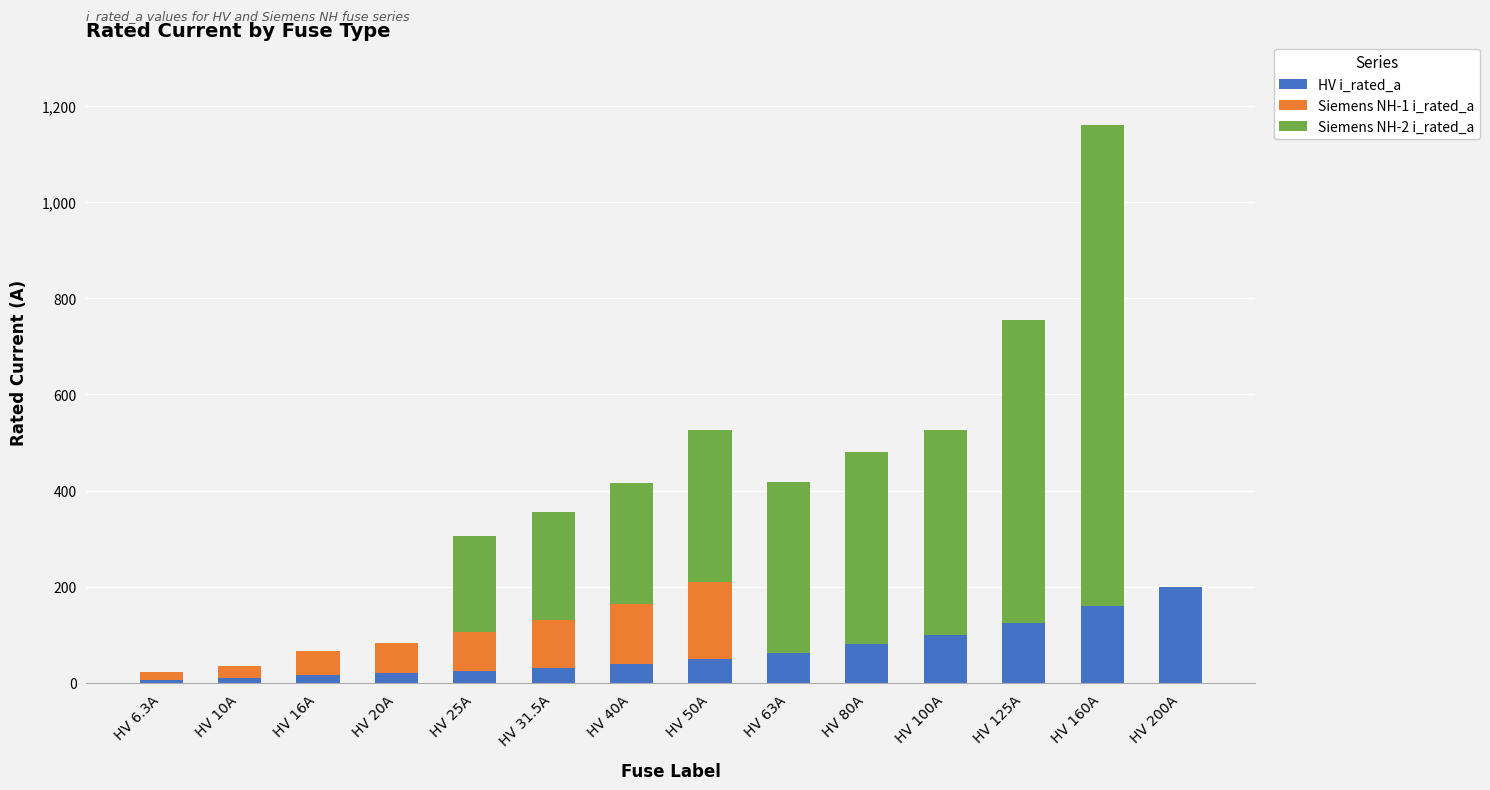

At which category is the sum across all series the highest?

HV 160A